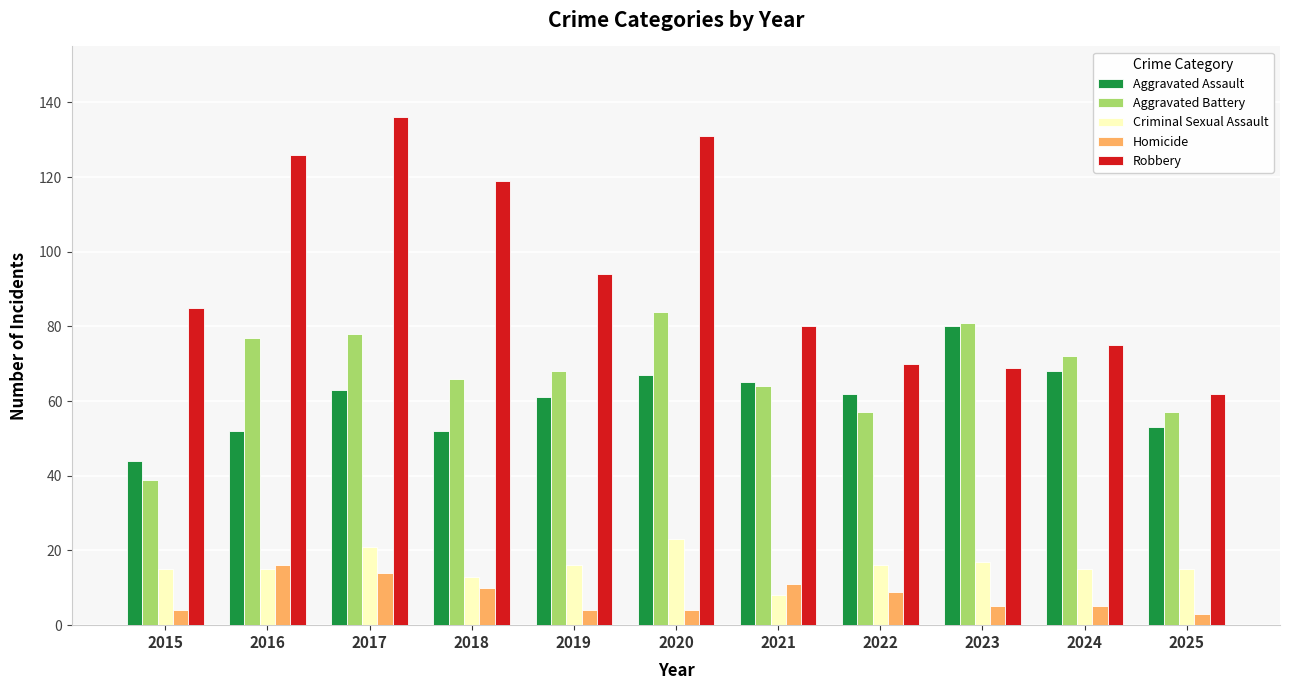

What is the difference between the maximum and minimum values in the Aggravated Assault series?

36